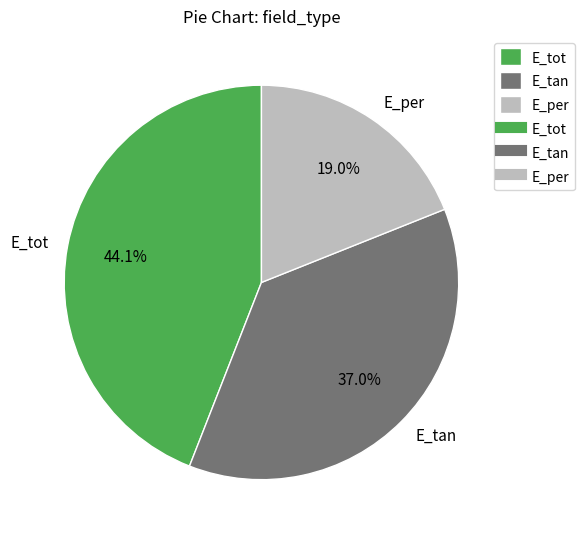

Count the number of slices in the pie.

3